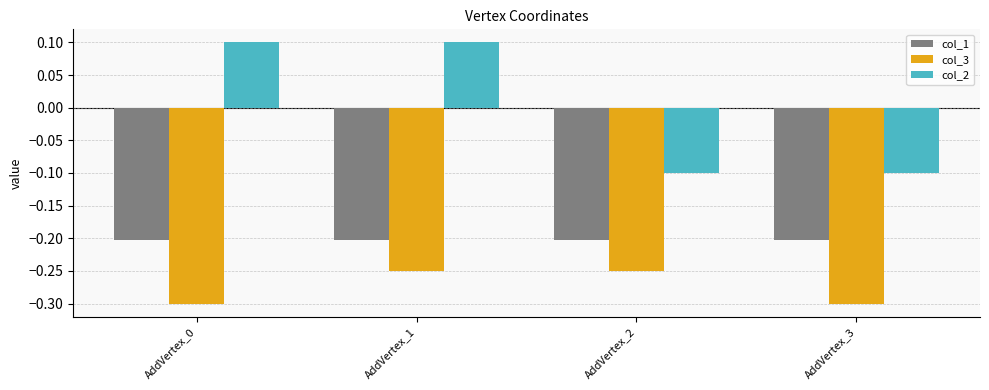

At AddVertex_3, list the series in order from smallest to largest.

col_3, col_1, col_2